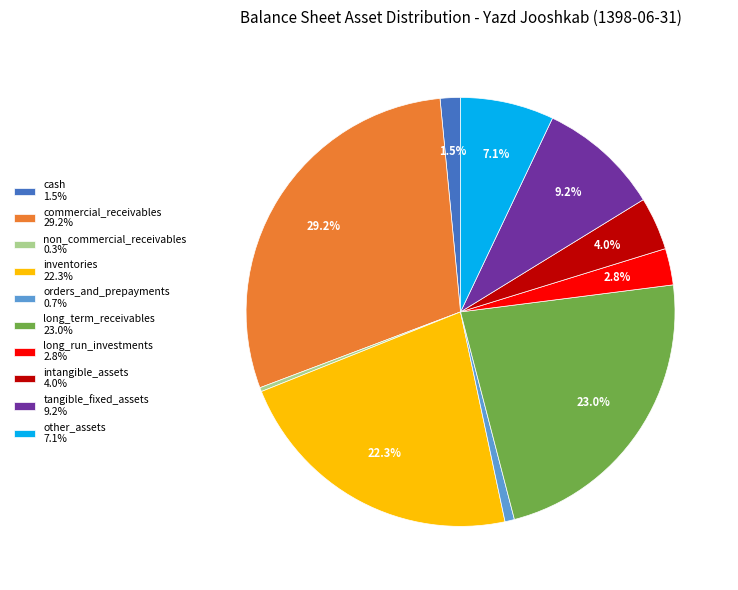

What is the largest slice in the pie chart?

commercial_receivables